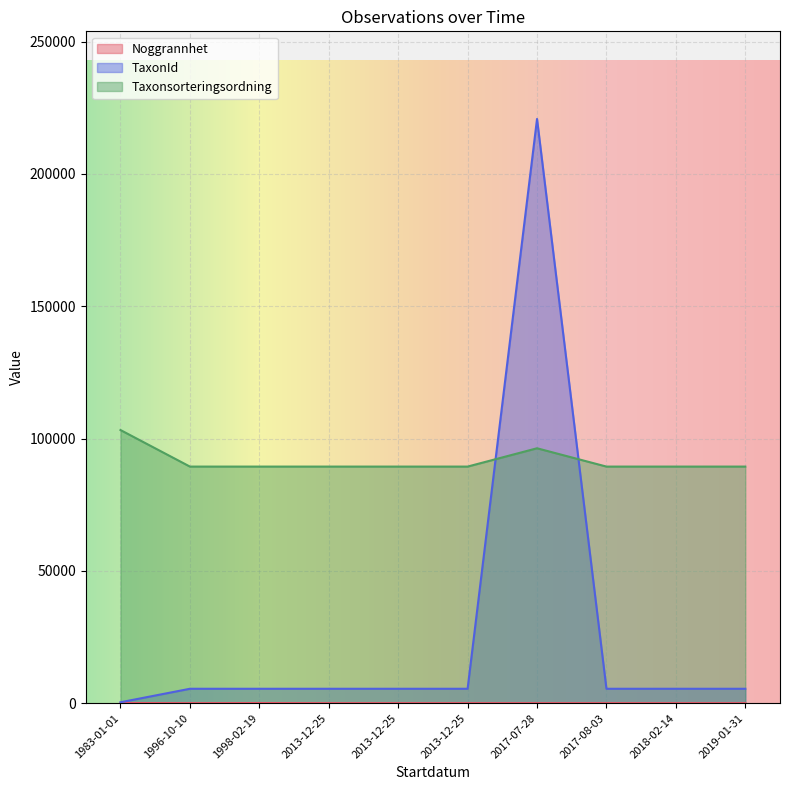

The value of TaxonId at 2013-12-25 is 5442. True or false?

True